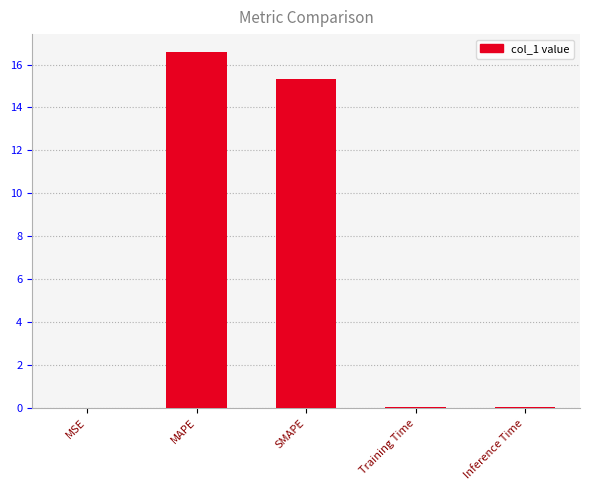

Are the bars grouped side by side (vs. stacked)?

No